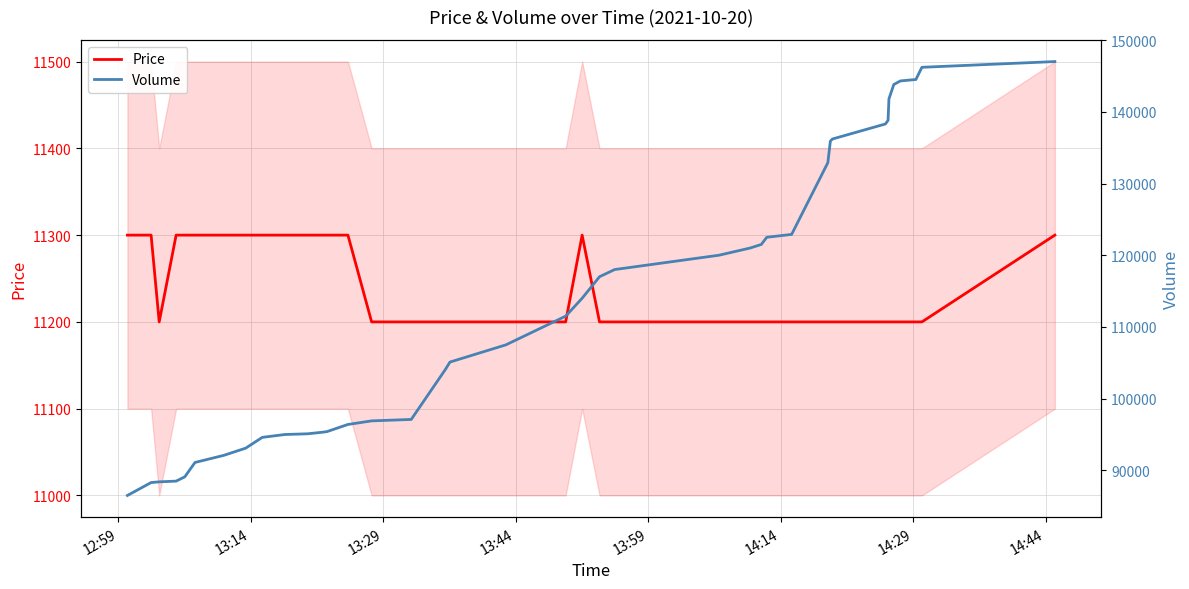

What is the minimum value for Price?

11200